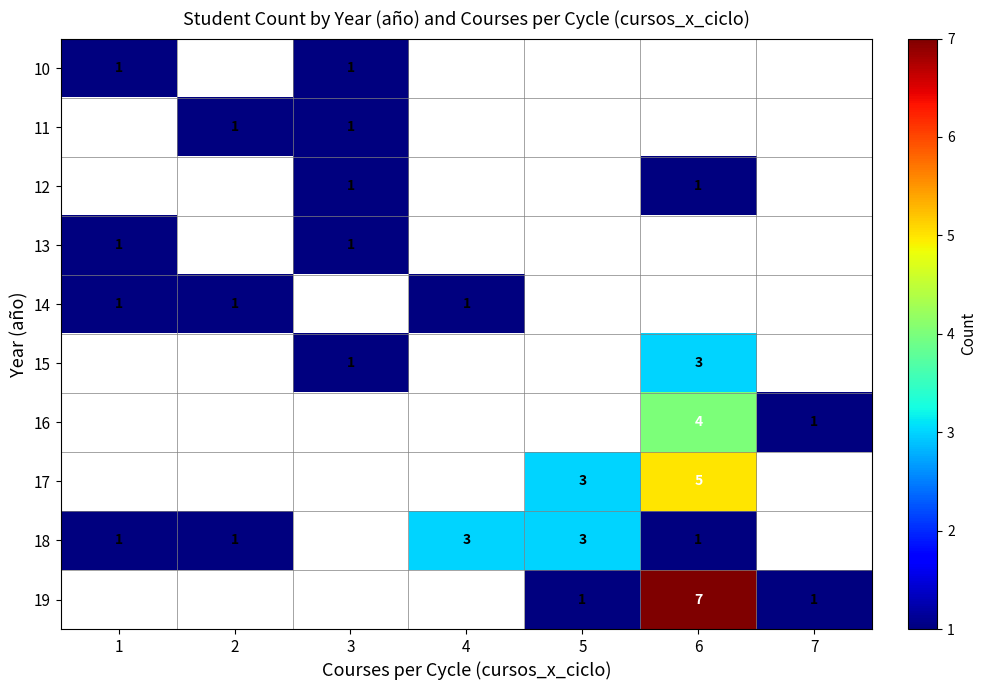

What is the sum of the 18 values at 2 and 4?

4